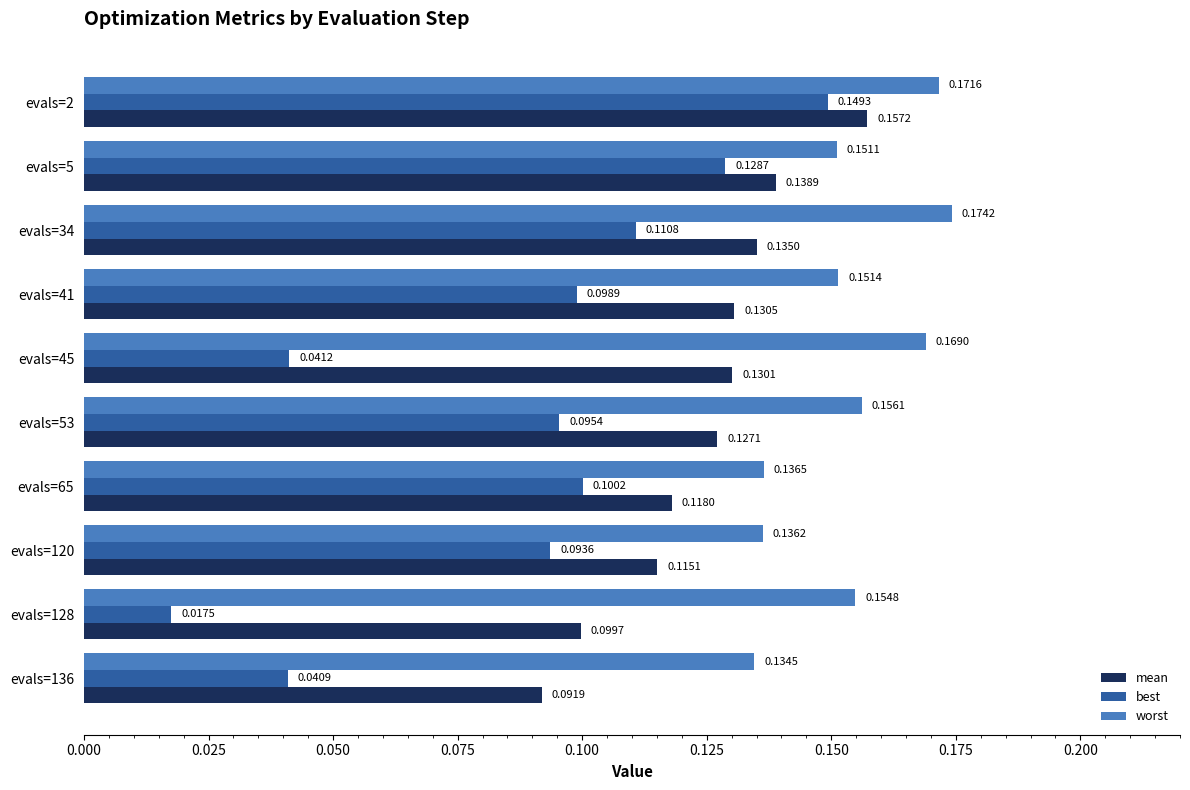

Rank the categories by mean value from lowest to highest.

evals=136, evals=128, evals=120, evals=65, evals=53, evals=45, evals=41, evals=34, evals=5, evals=2